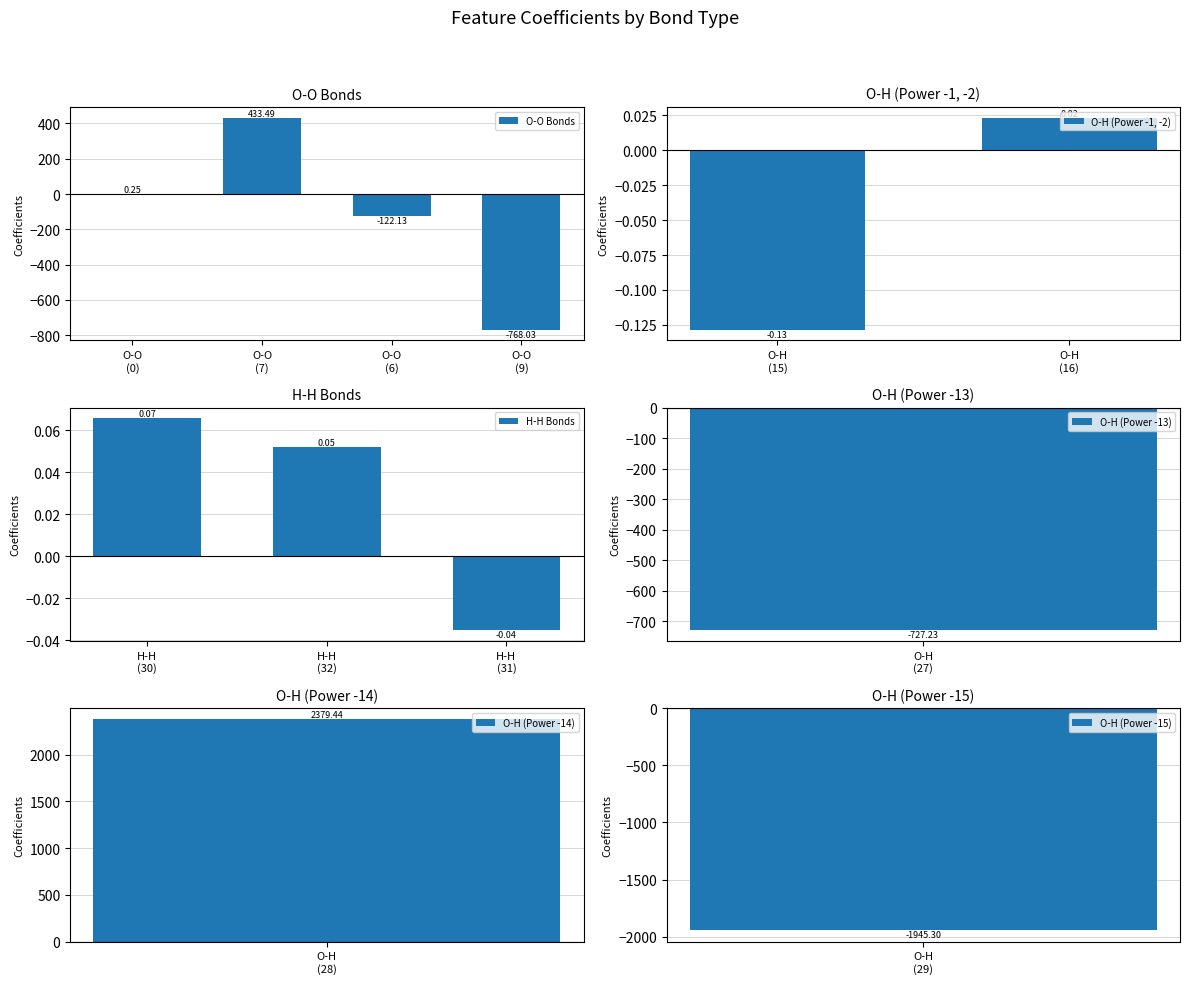

What is the sum of all O-O Bonds values?

-456.4